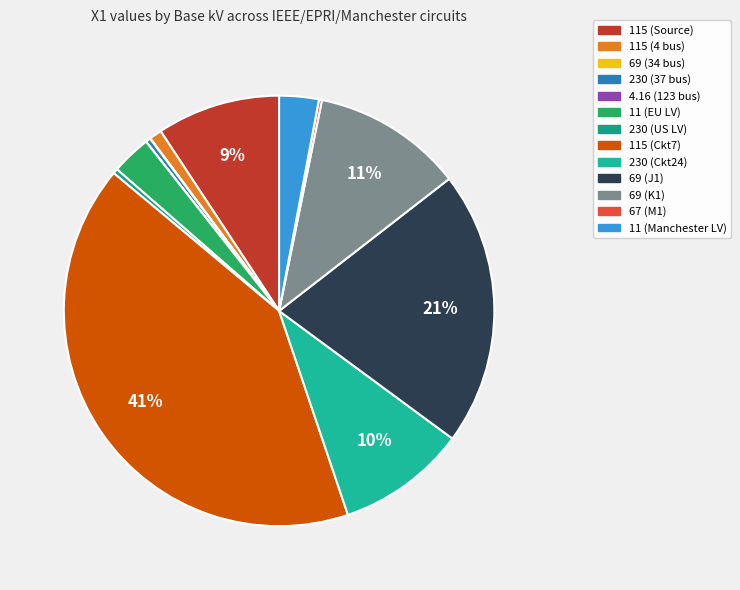

Does 4.16 (123 bus) account for over 50% of the chart?

No